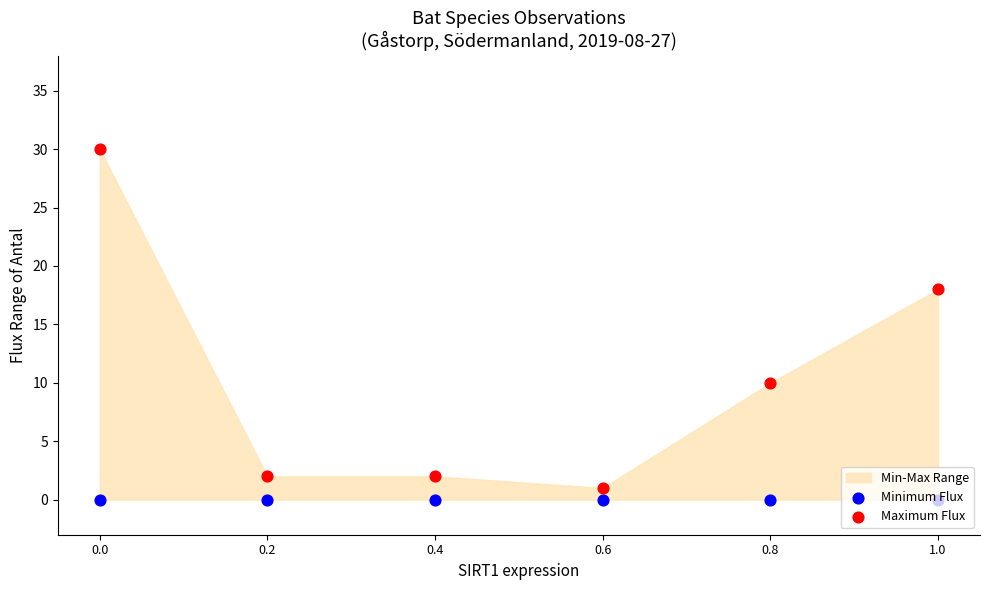

At how many categories does at least one series exceed 8?

3